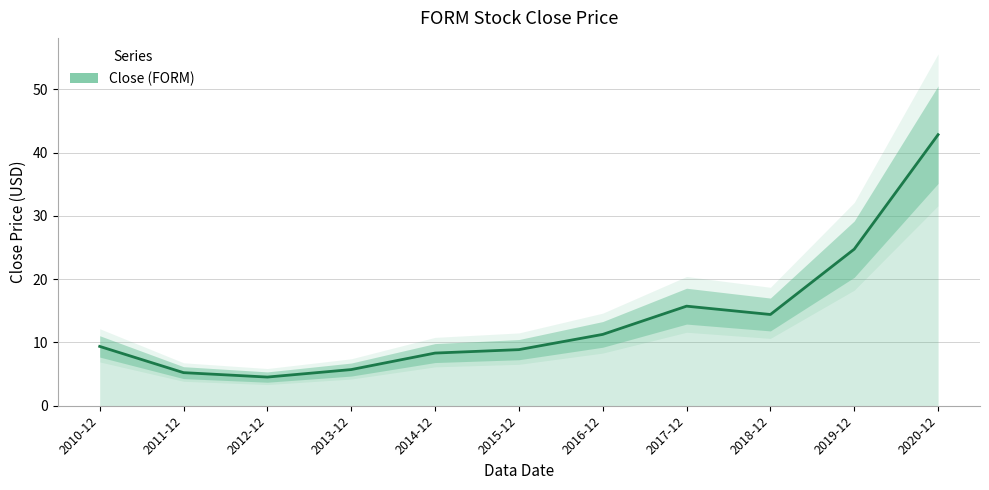

True or false: the data has more than 2 interior local peaks.

False